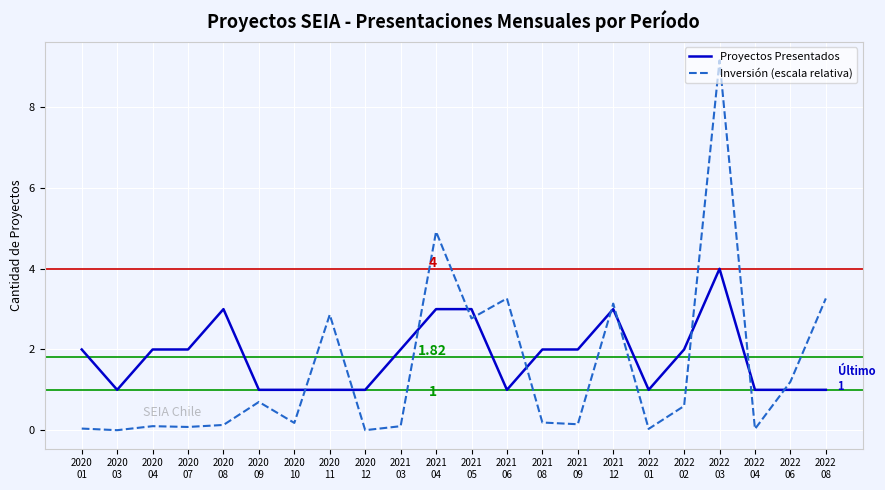

Rank the series by their maximum value, from lowest to highest.

Proyectos Presentados, Inversión (escala relativa)